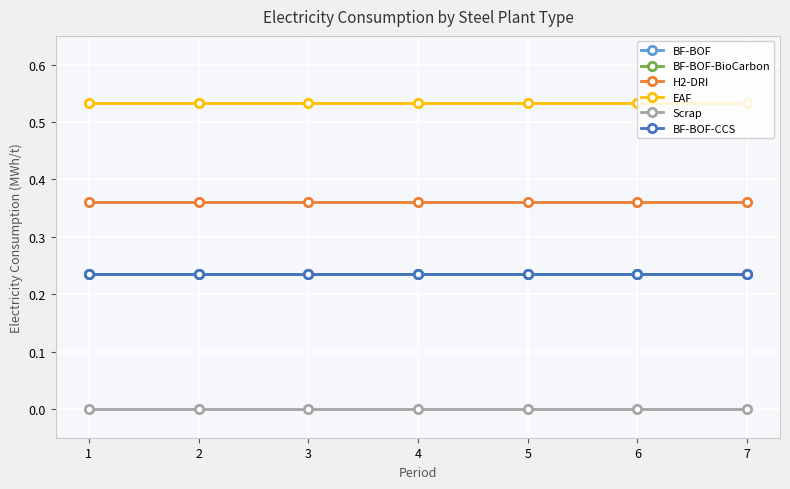

Between 1 and 5, which is larger?

1